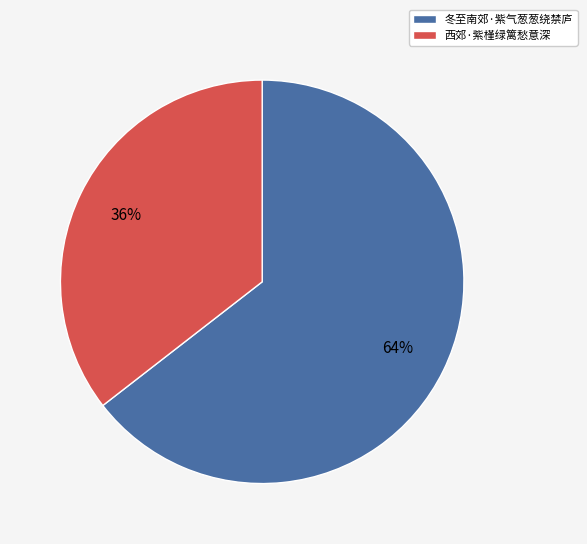

Count the number of slices in the pie.

2